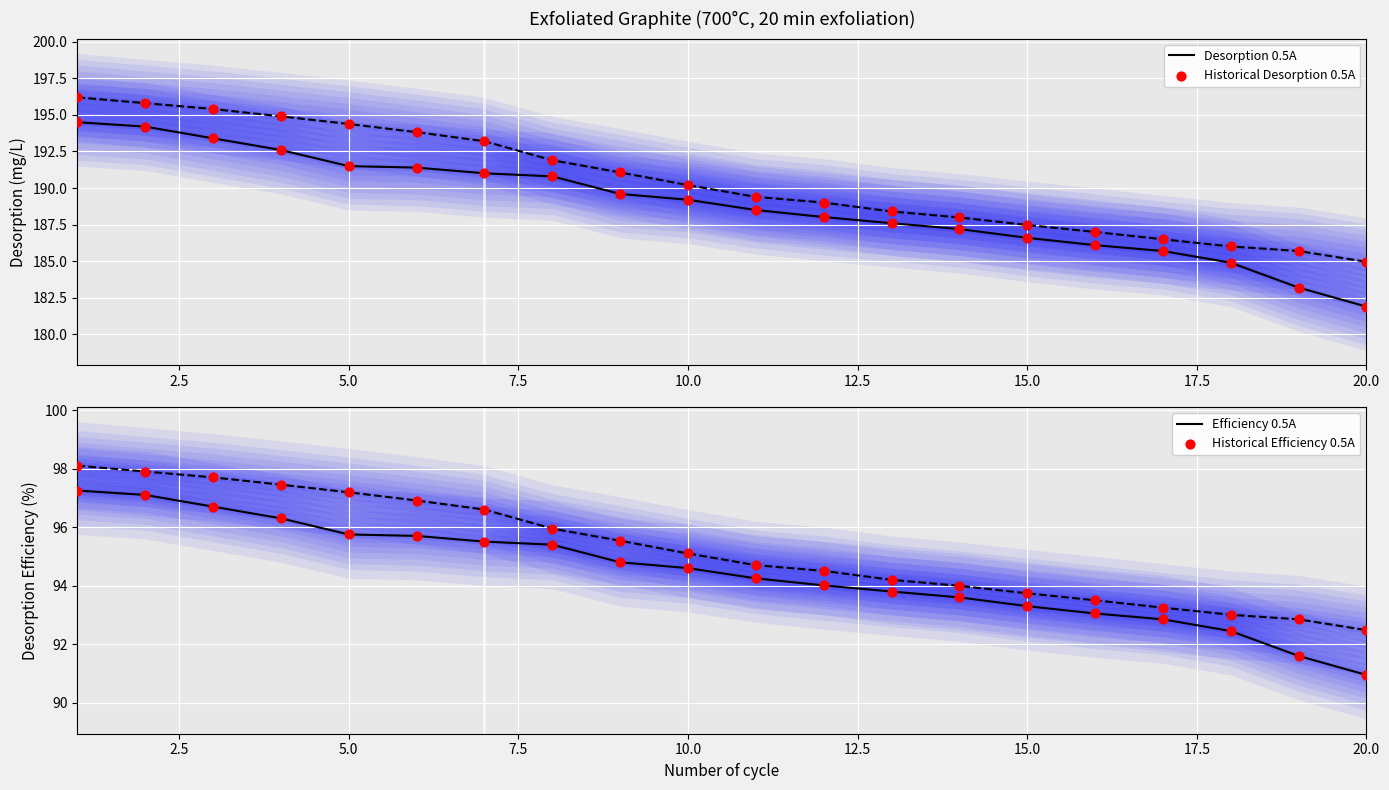

Which series has the widest spread of Y values?

Desorption 0.5A